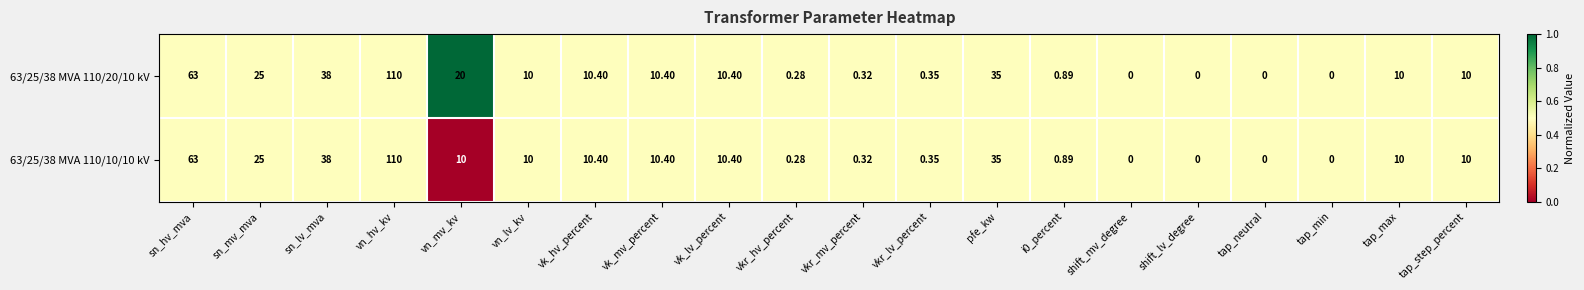

At which label does 63/25/38 MVA 110/10/10 kV first exceed 10?

sn_hv_mva